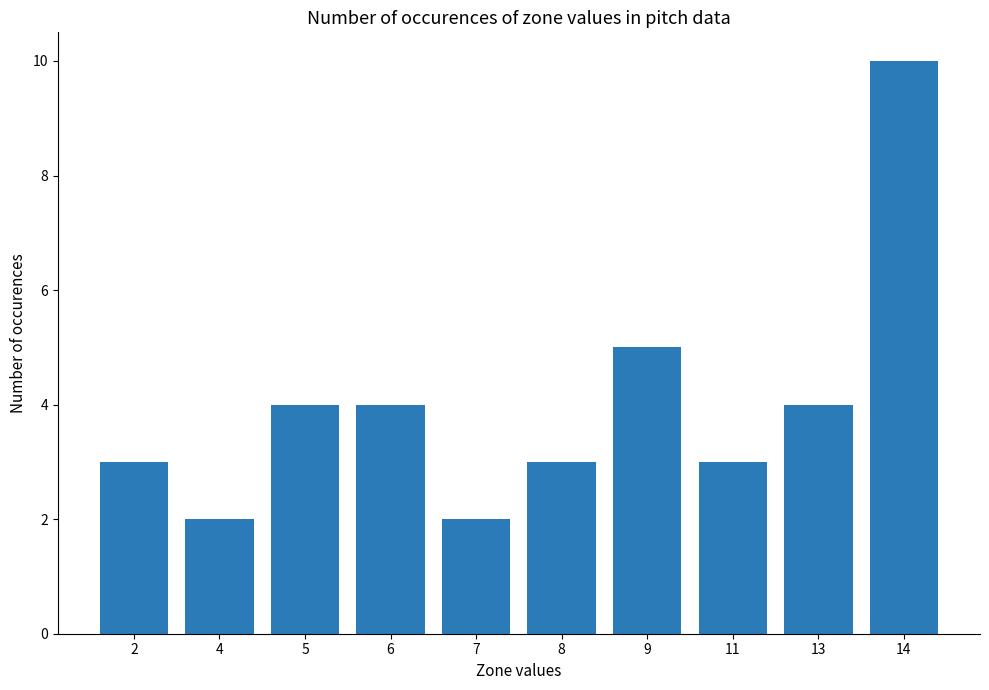

What is the sum of the values at 5 and 13?

8